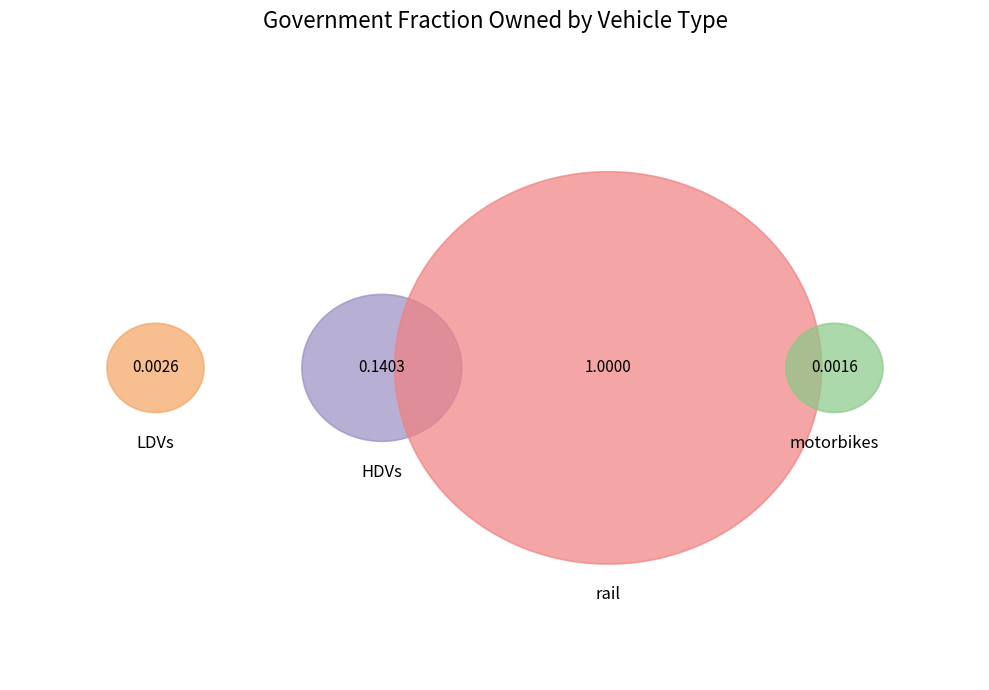

What is the largest slice in the pie chart?

rail